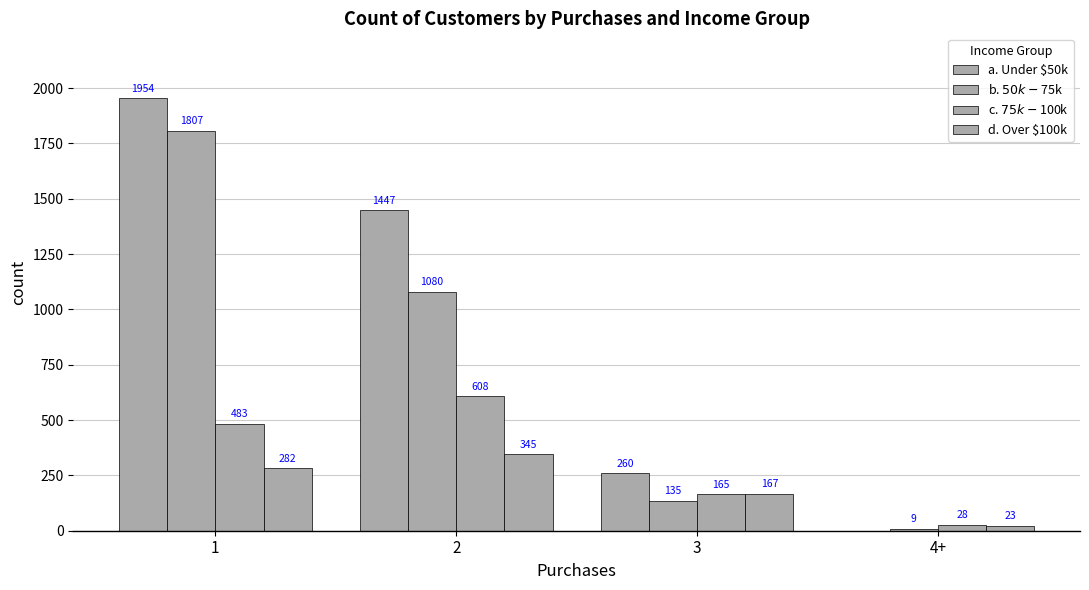

What is the difference between the maximum and second lowest values in the c. $75k - $100k series?

443